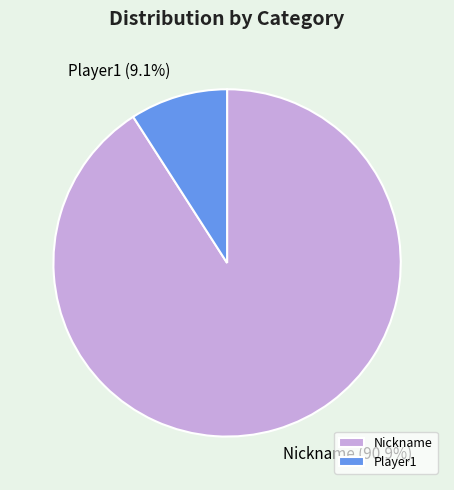

Which slice represents more than half of the pie?

Nickname